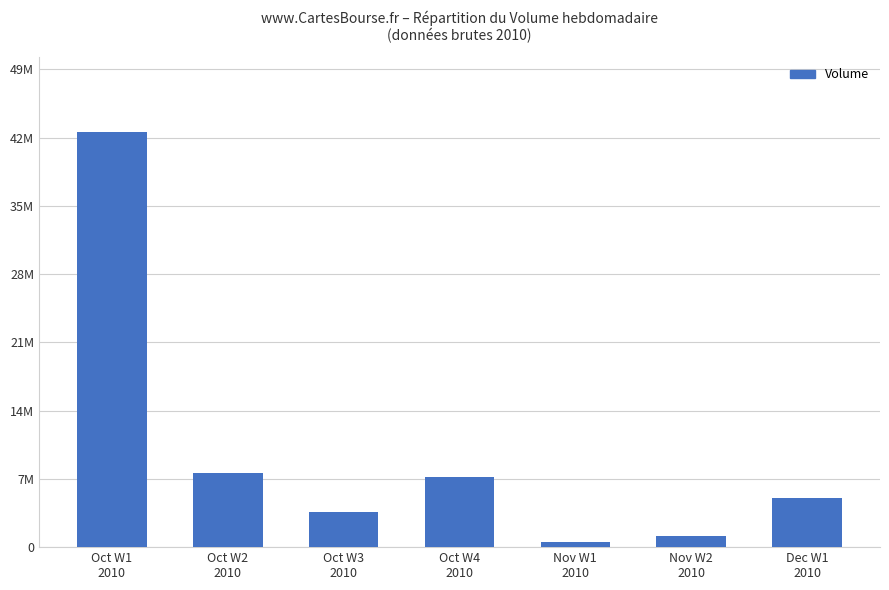

Is it true that the value at Nov W1
2010 is 545872?

True